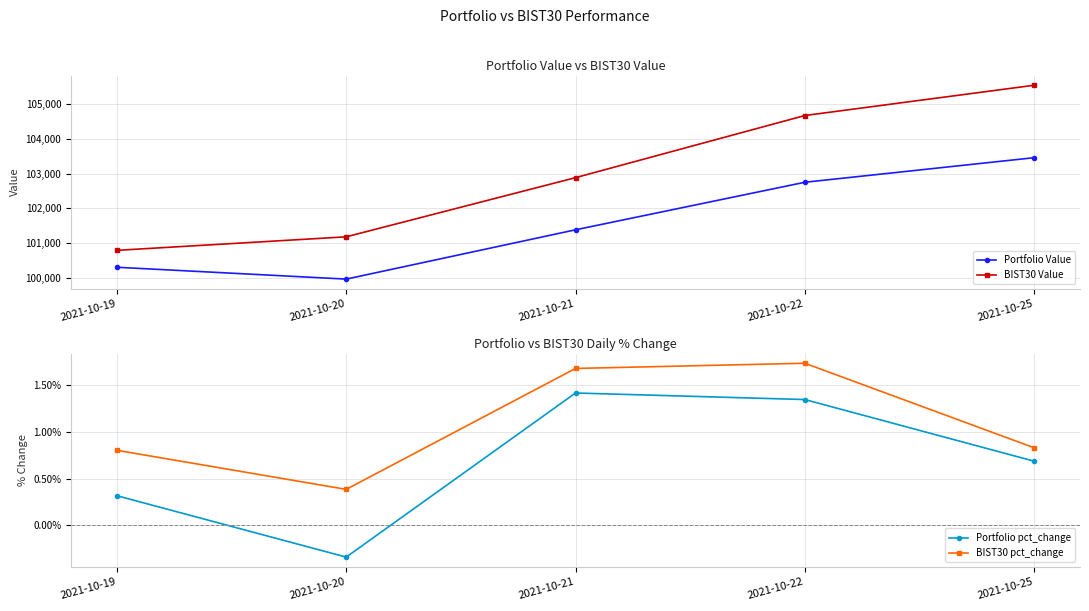

What is the total value across all series at 2021-10-21?

204270.8